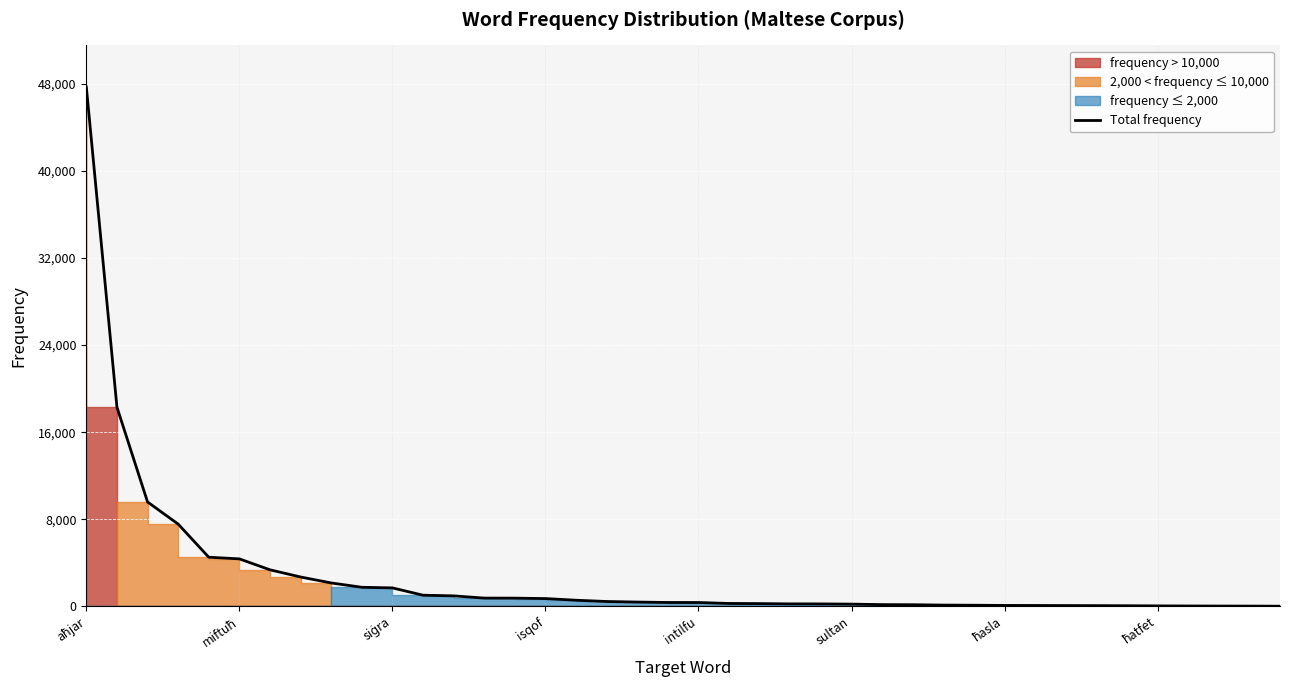

Reading left to right, transcribe all the data shown in this chart.

47715	18304	9590	7556	4513	4362	3356	2697	2150	1753	1696	1025	964	759	754	715	563	446	394	356	353	266	253	227	224	204	160	149	116	103	84	80	72	66	56	43	34	28	23	14